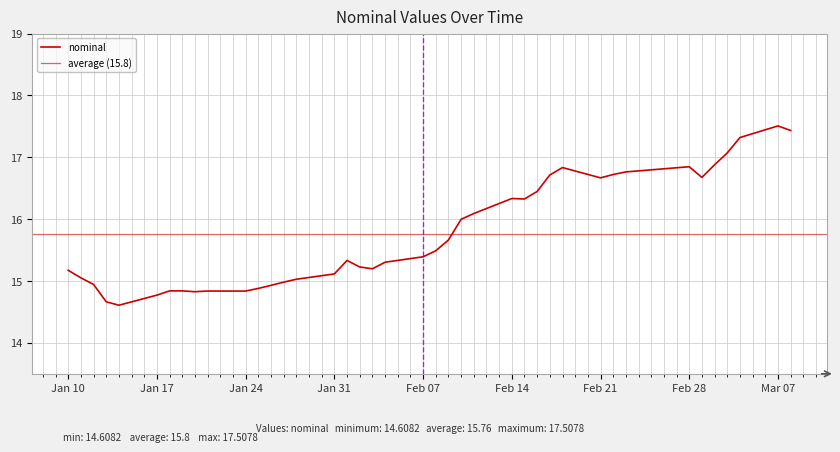

At which label does the data first exceed 15?

Jan 10